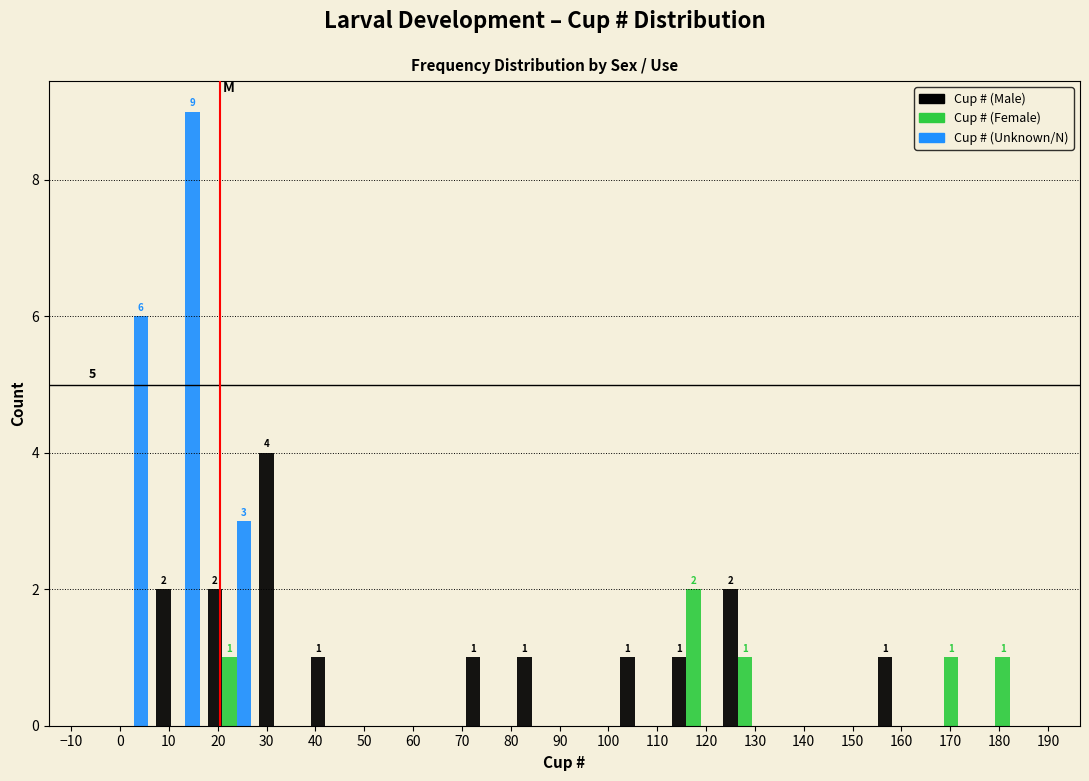

In the Cup # (Male) series, which range on the x-axis has the tallest bar?

28 to 38